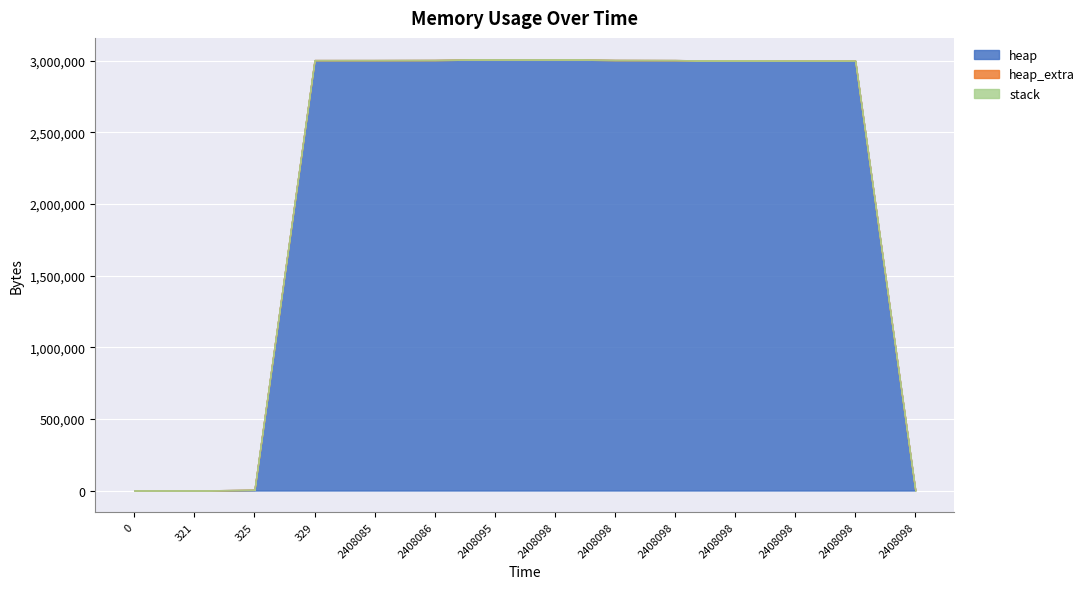

What is the total value across all series at 2408098?

3009264